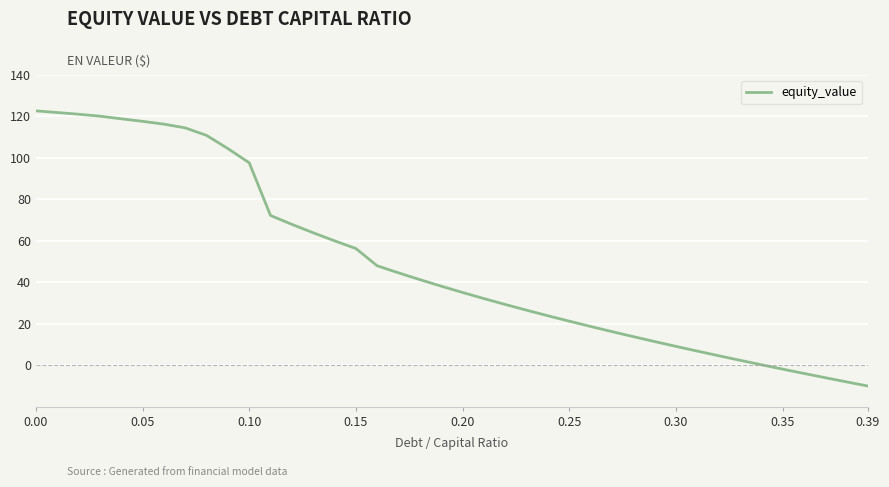

What is the difference between the maximum and minimum values?

132.8